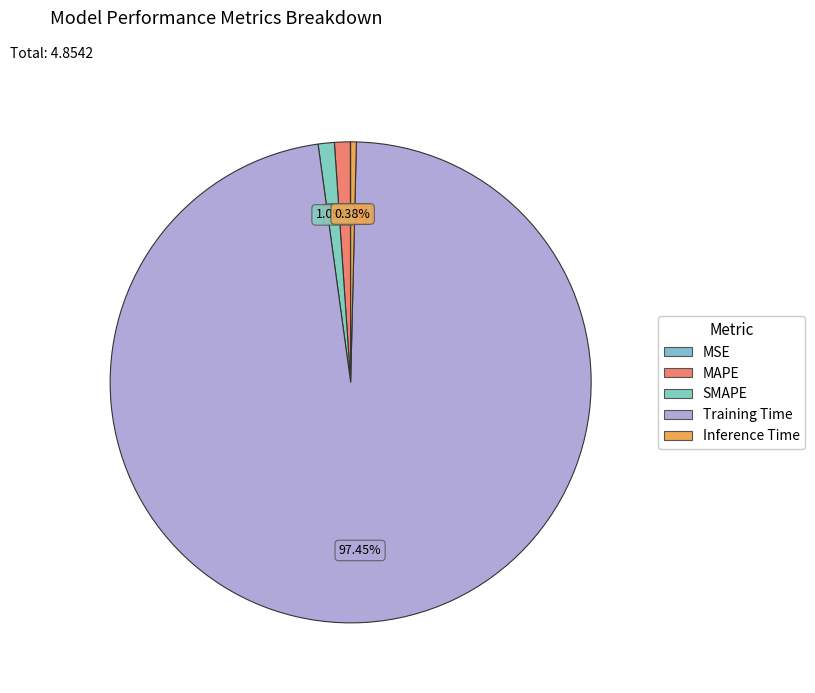

How much of the chart is everything except Inference Time?

99.6%